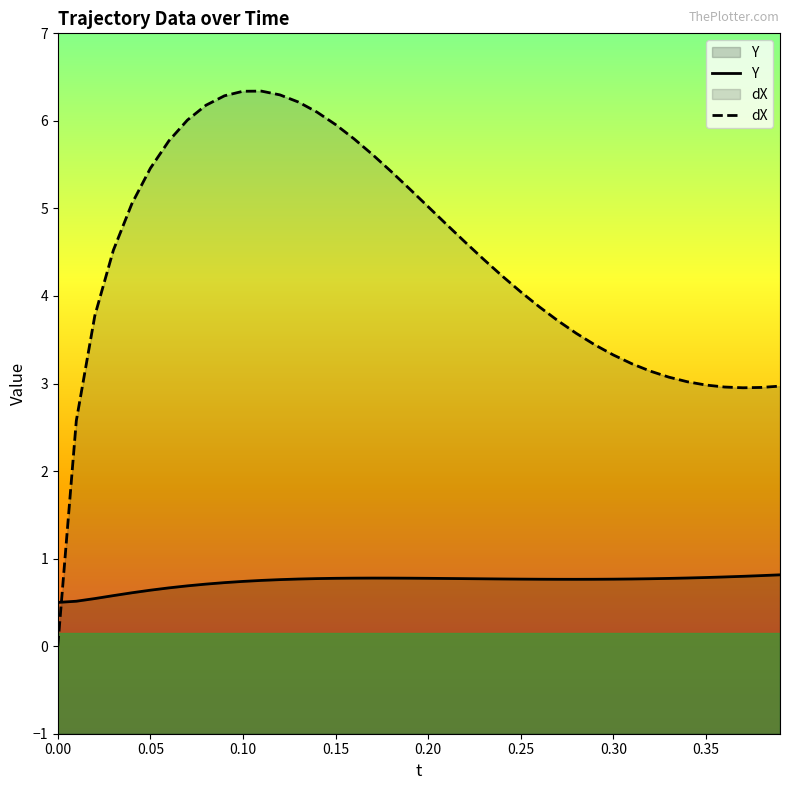

What is the difference between the maximum and minimum values in the Y series?

0.3